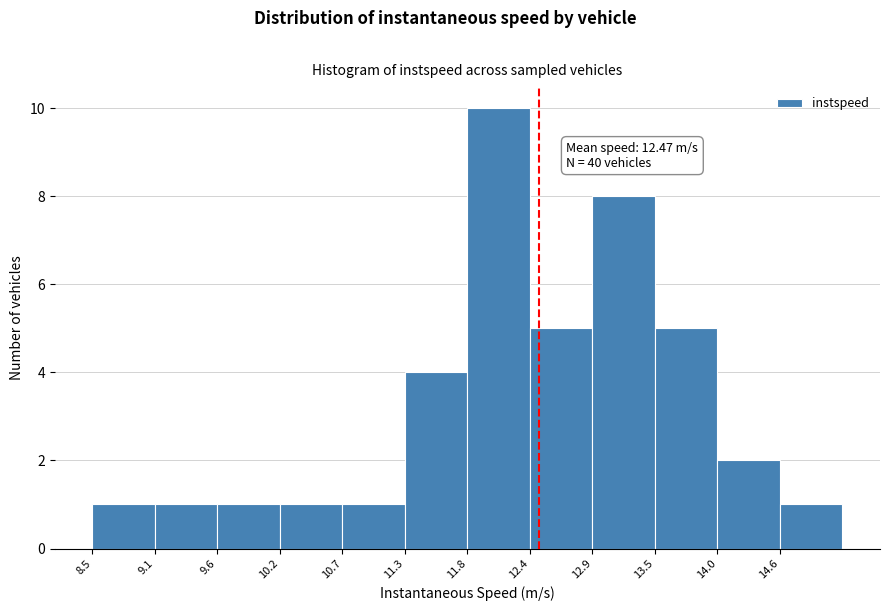

Which range on the x-axis has the tallest bar?

11.8 to 12.4